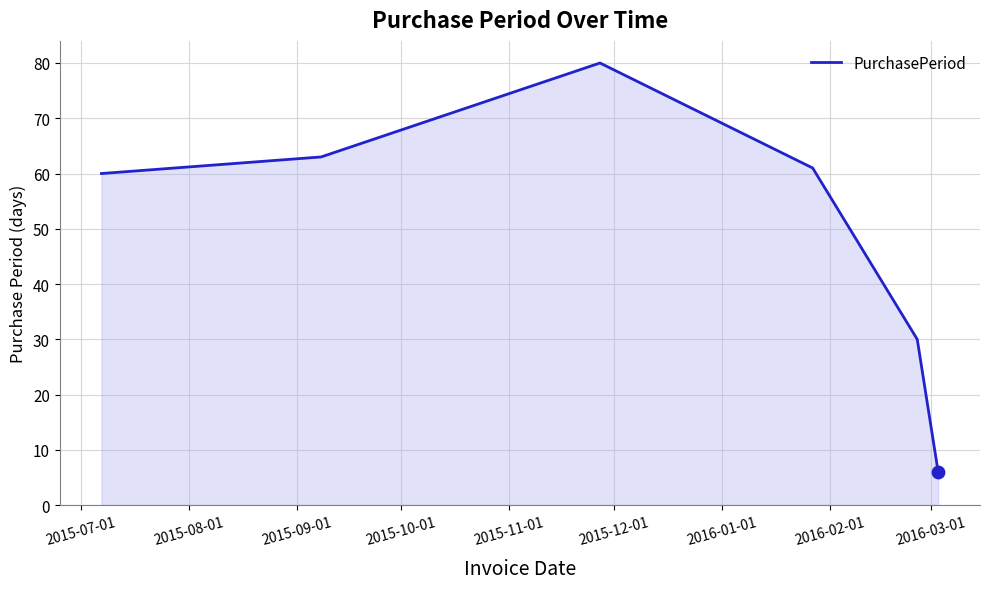

How many interior local peaks (higher than both neighbors) does the data have?

1